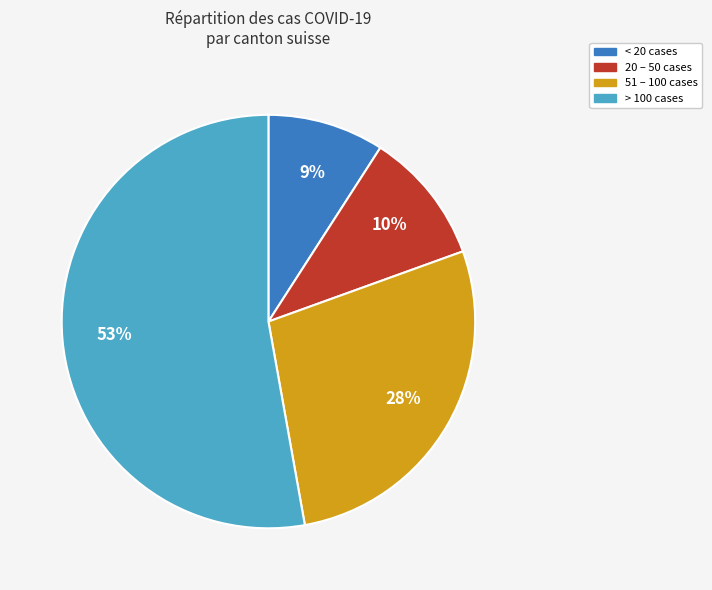

Is there any slice that represents more than half of the pie?

Yes